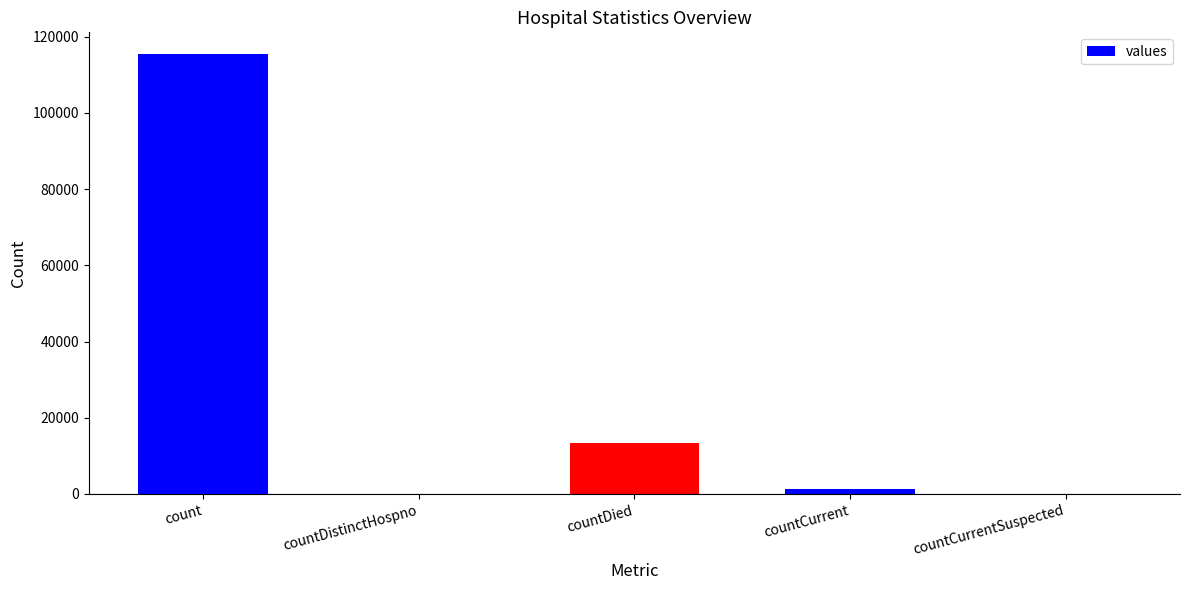

How many distinct data groups are displayed?

1